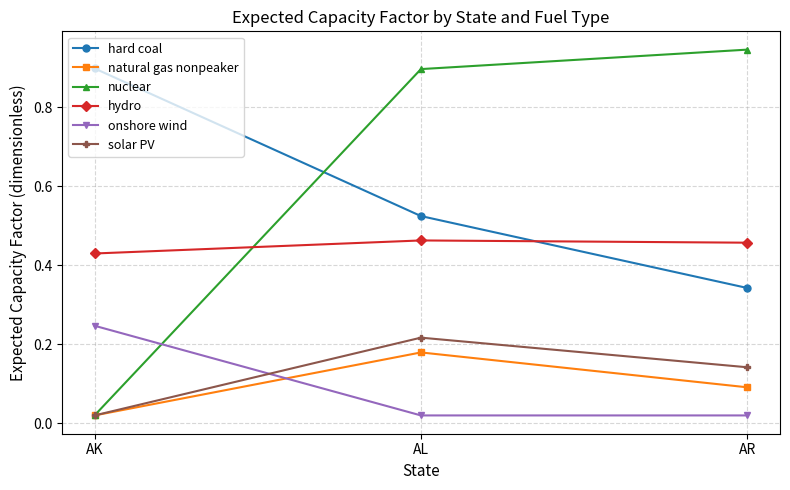

Which category has the highest value across all series?

AR